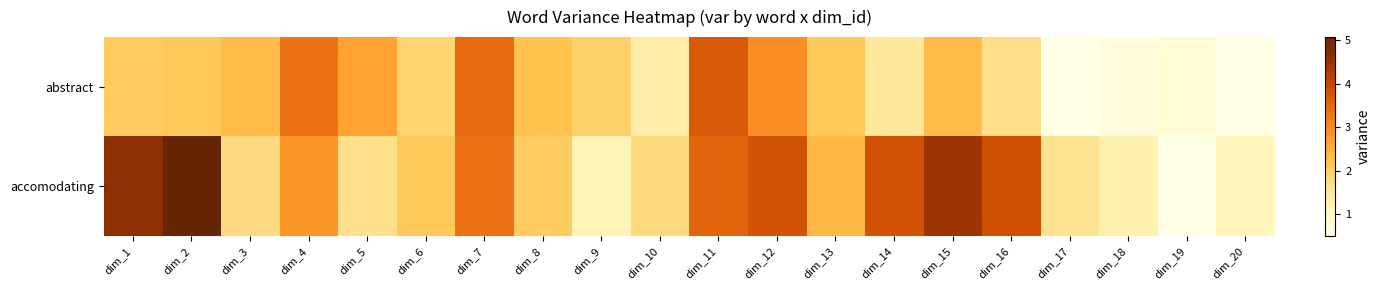

Rank the series by their maximum value, from lowest to highest.

abstract, accomodating